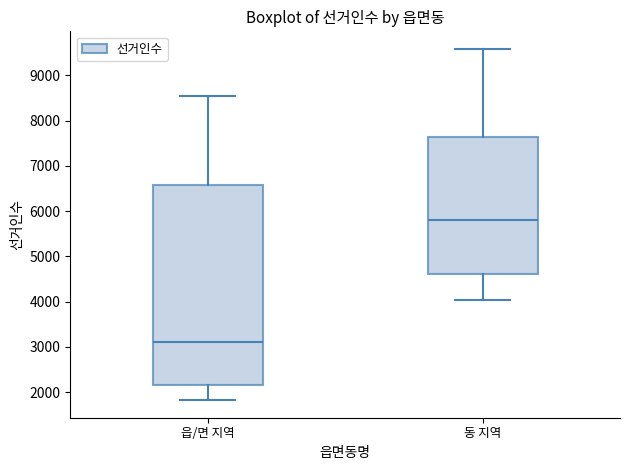

Which box's median line is the highest?

동 지역